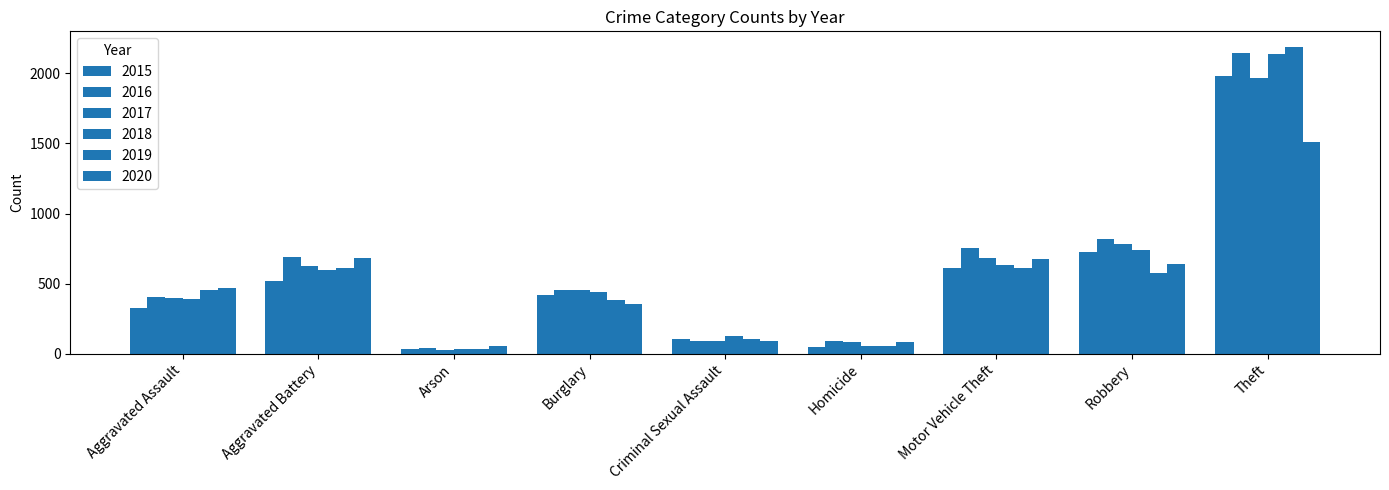

What is the value of the 2017 bar at the 4th from the left?

453